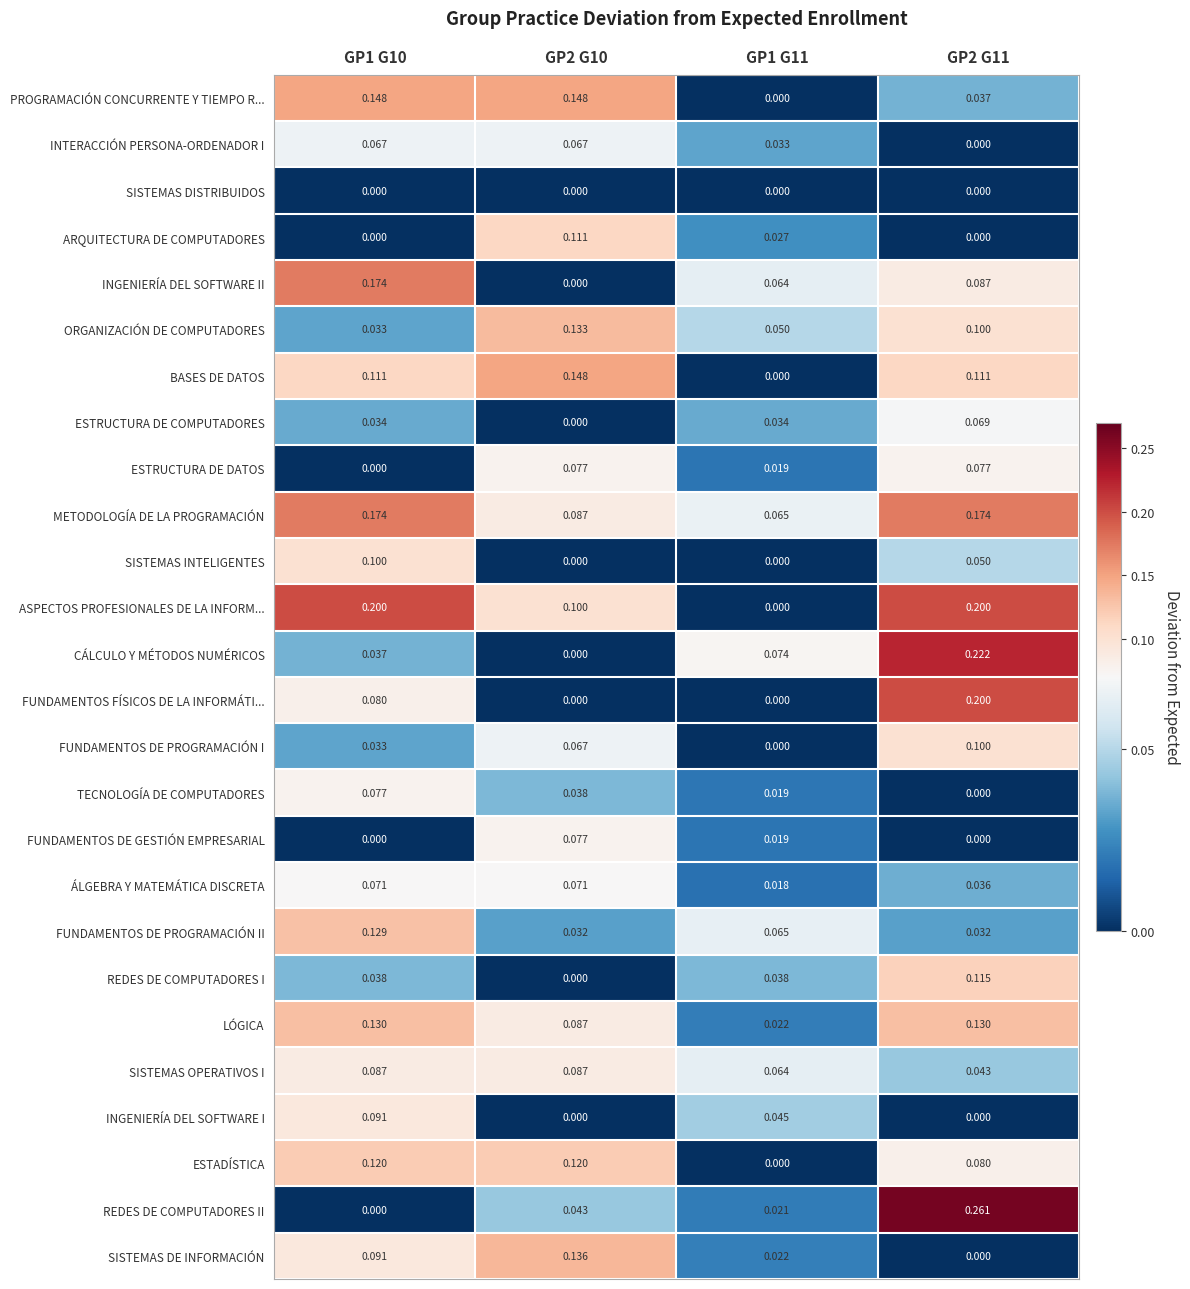

Is the value of INGENIERÍA DEL SOFTWARE I at GP1 G11 greater than the value of FUNDAMENTOS DE PROGRAMACIÓN II at GP2 G11?

Yes